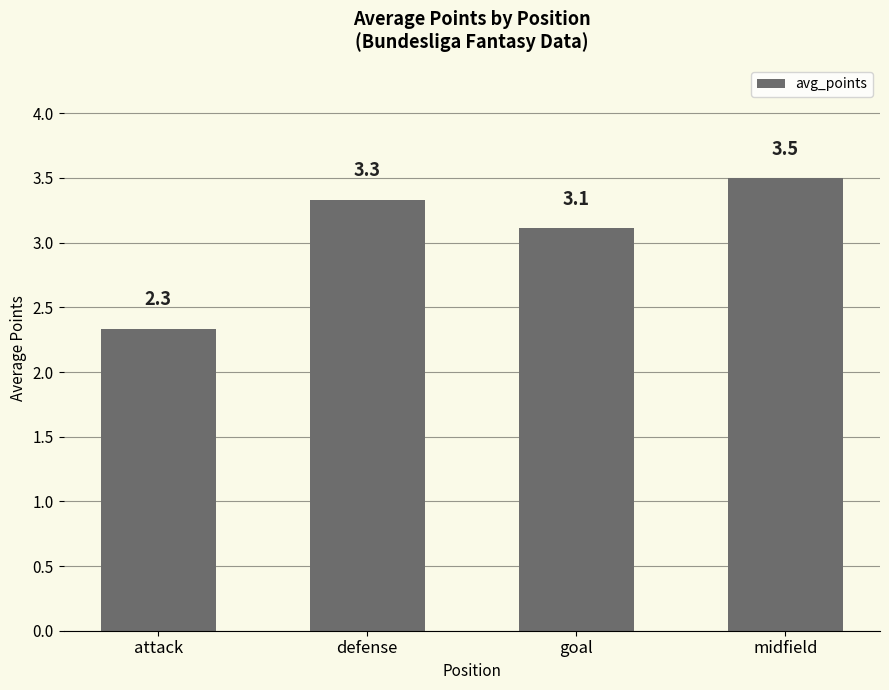

Is it true that the value at defense is 3.3?

True